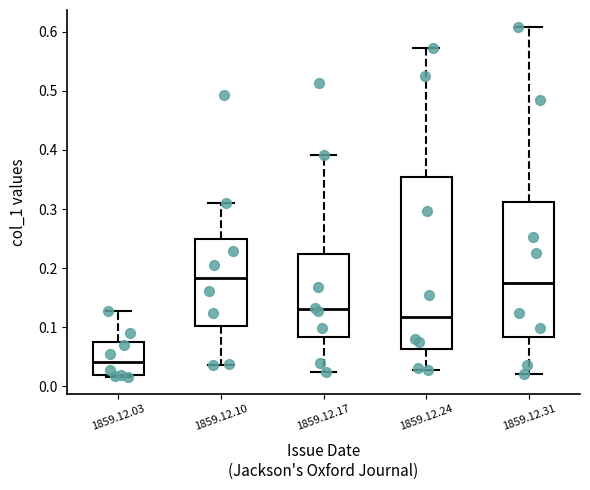

Where does the lower whisker of the box for 1859.12.17 end on the y-axis? The values are not printed on the chart, so give them approximately, as read against the axis.

0.02